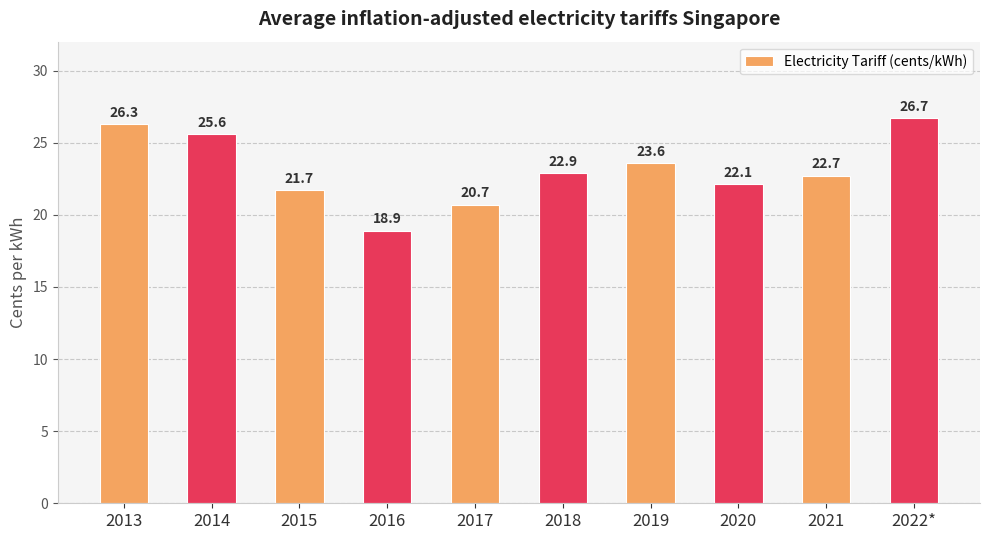

What is the sum of all values?

231.2